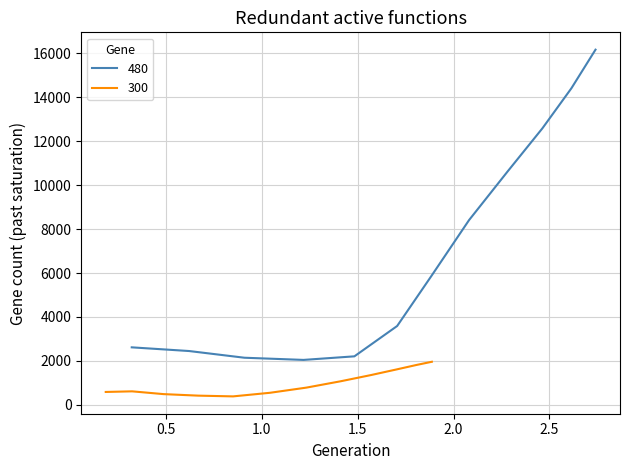

What is the highest value of the 480 series?

16168.3